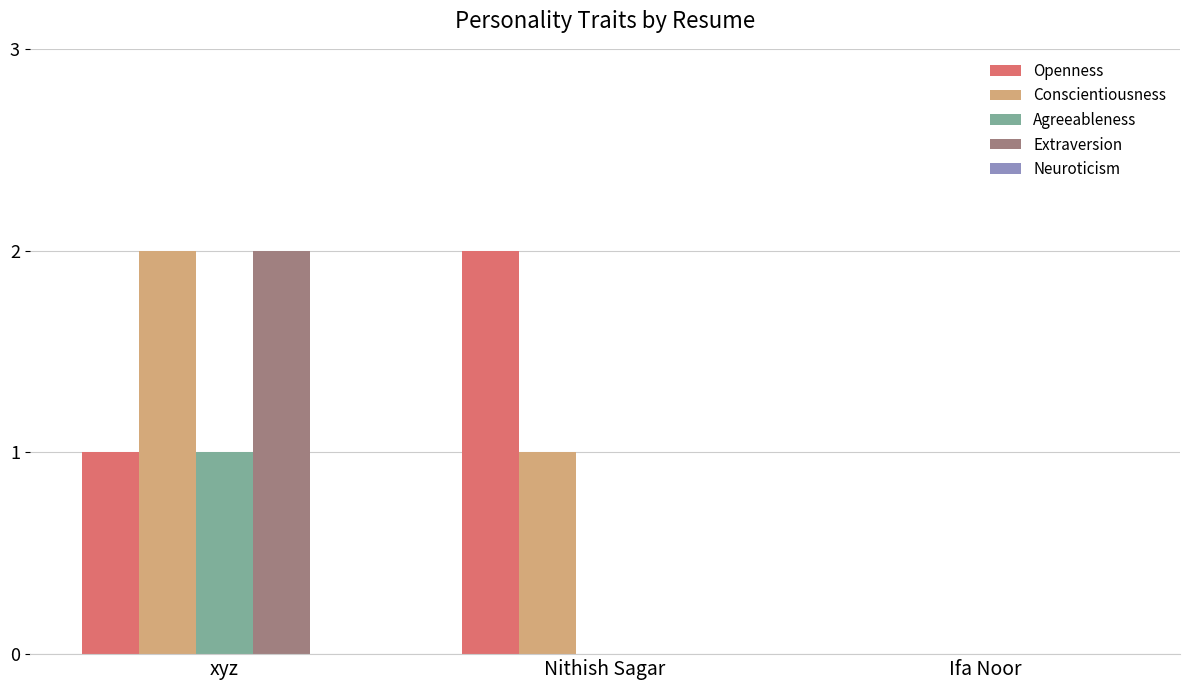

Which category has the highest value in the Conscientiousness series?

xyz